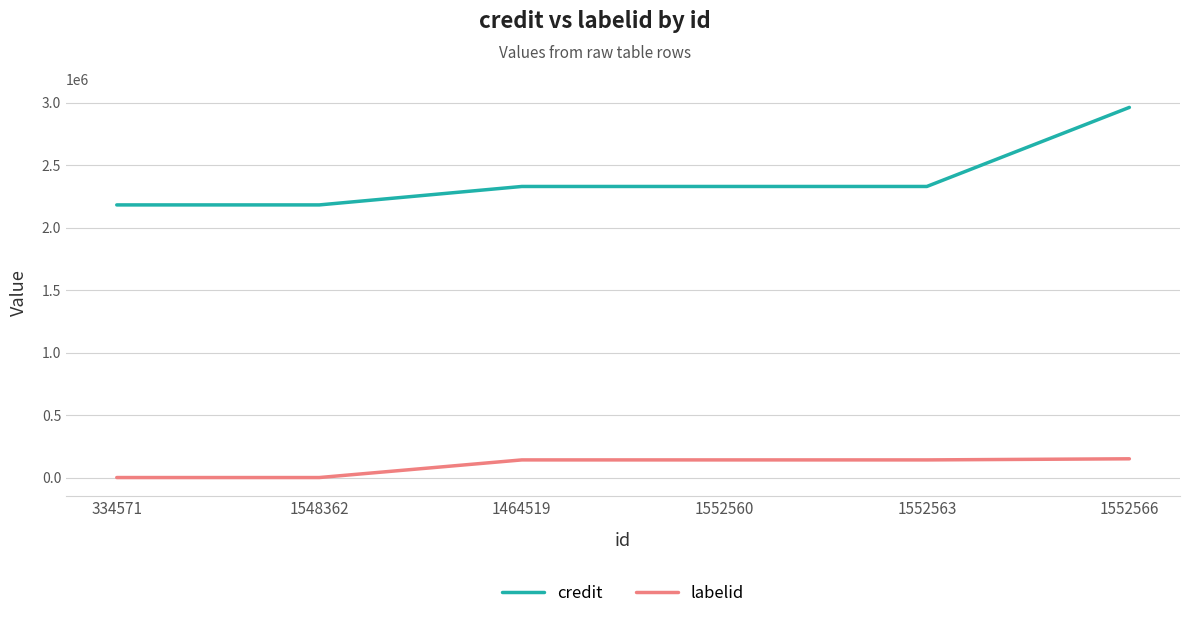

True or false: labelid and credit cross at least once.

False